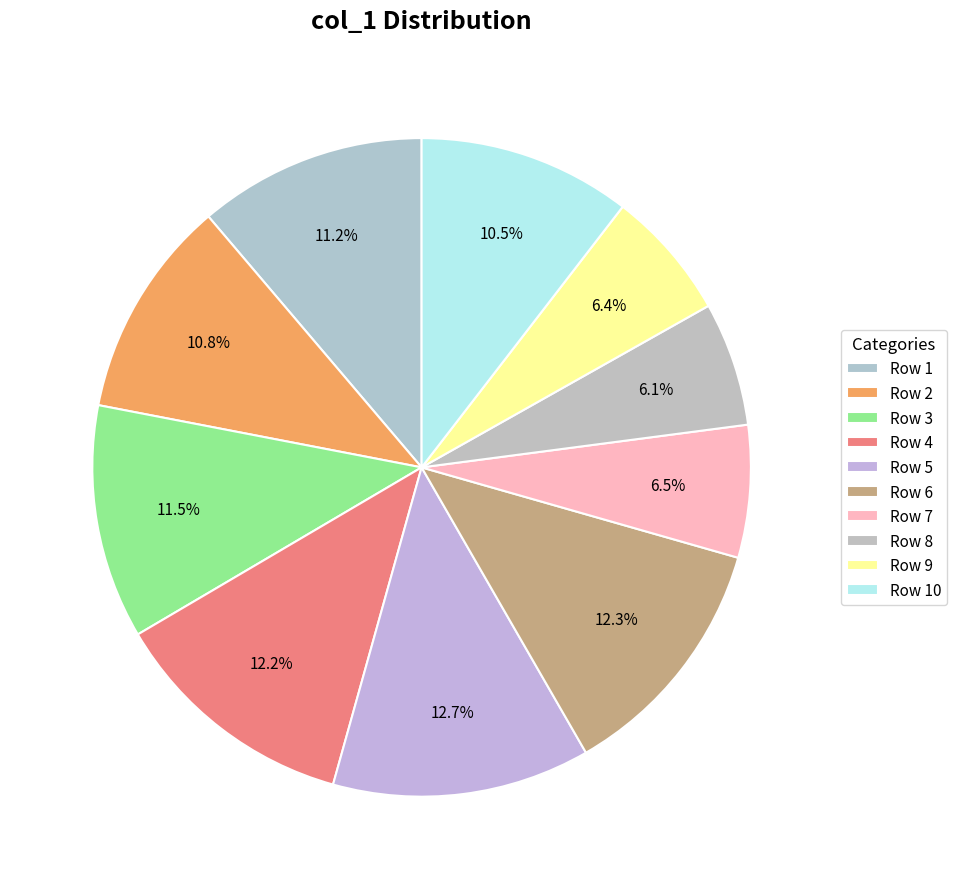

What is the change in value from Row 1 to Row 6?

+15.5